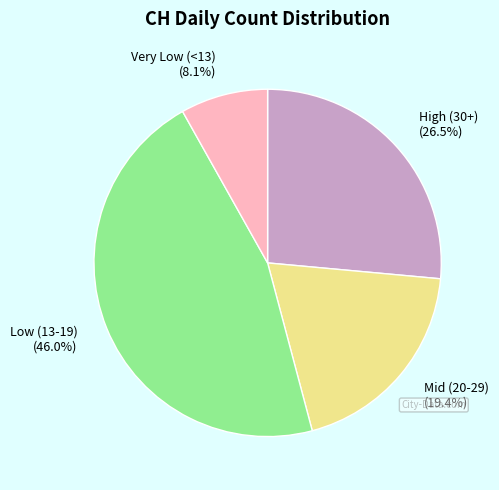

Count the number of slices in the pie.

4